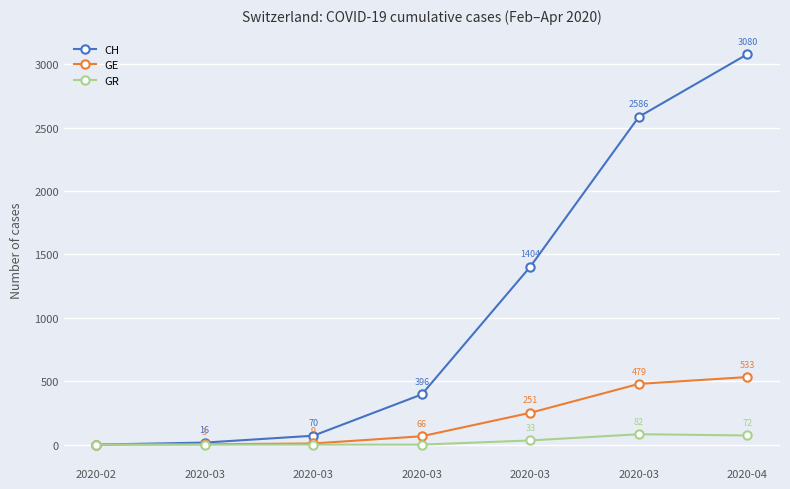

At how many categories does at least one series exceed 26?

5